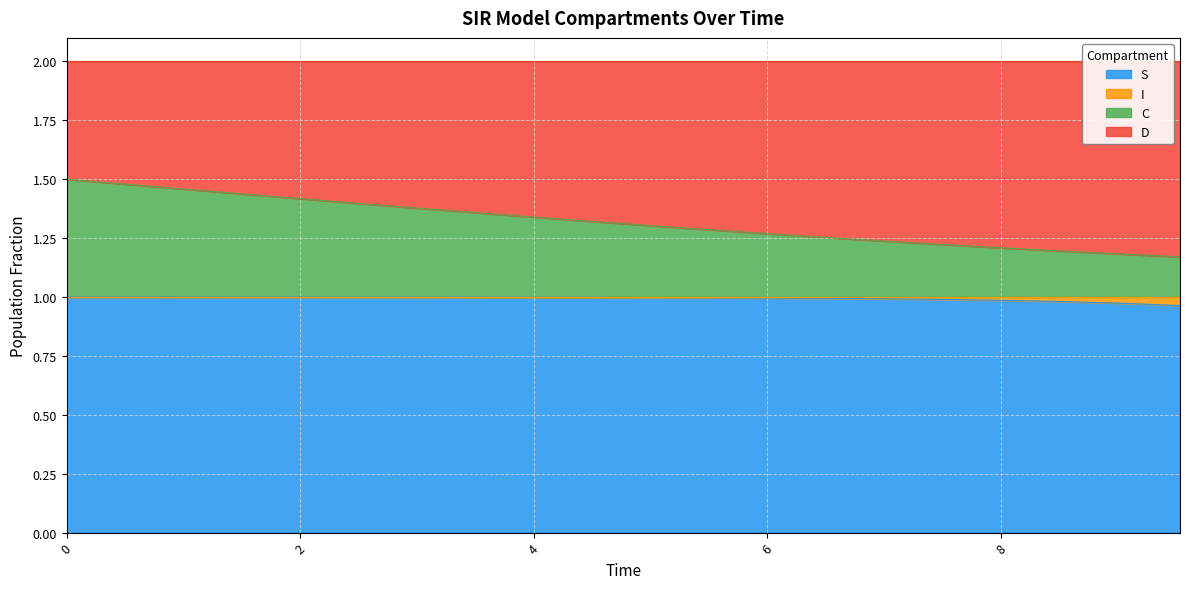

What is the value of the S point at the 11th from the left?

1.0